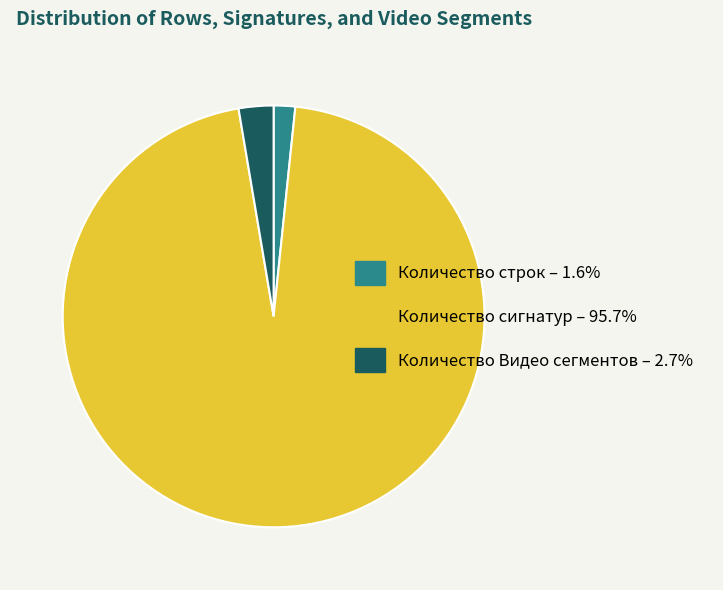

Rank the categories by value from lowest to highest.

Количество строк, Количество Видео сегментов, Количество сигнатур